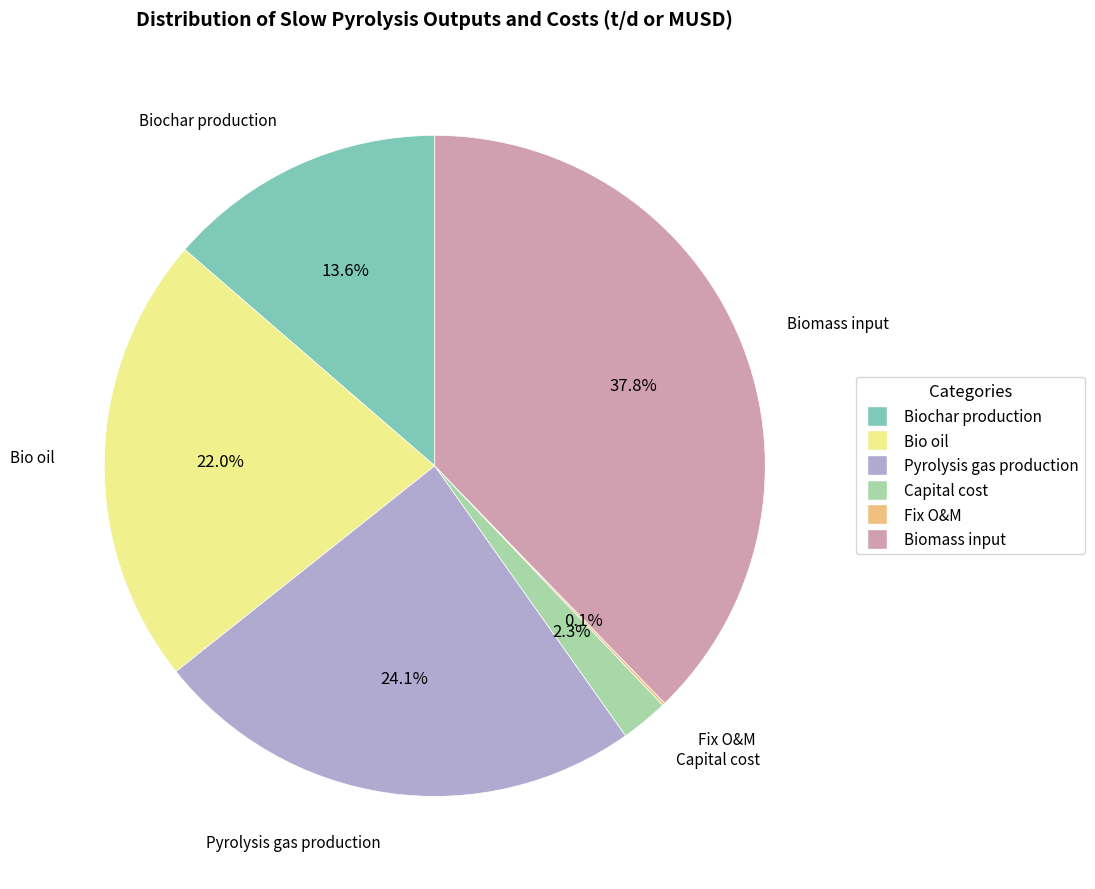

To the nearest percent, what percentage of the pie is Biomass input?

38%